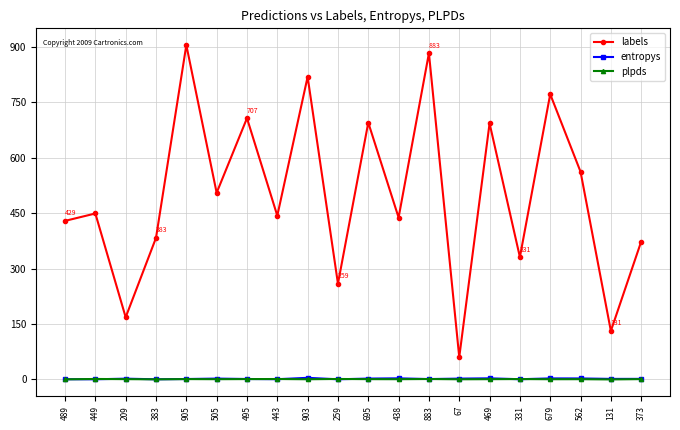

Which series changed the most between 883 and 331?

labels